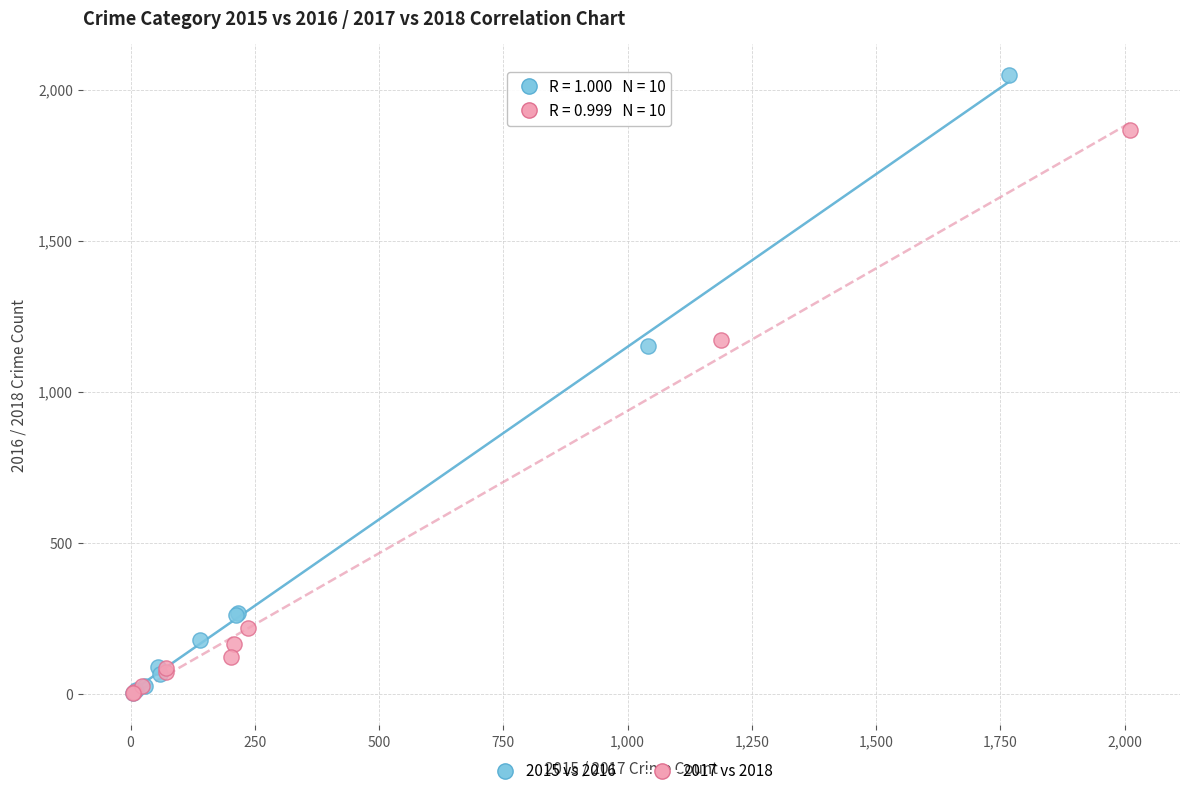

Which series has the largest Y range (max minus min)?

2015 vs 2016